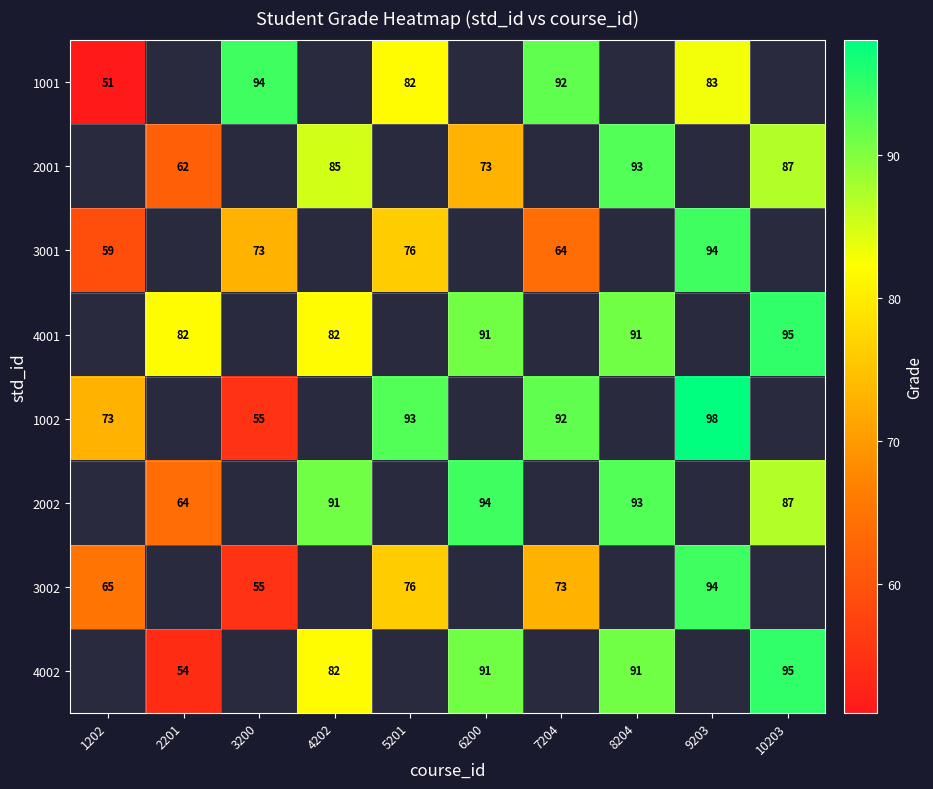

What is the difference between the highest and lowest values at 7204?

28.0